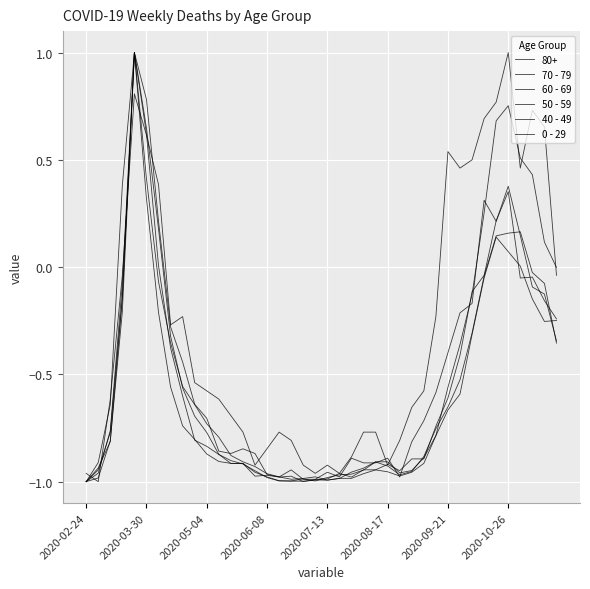

Does the chart have visible grid lines?

Yes